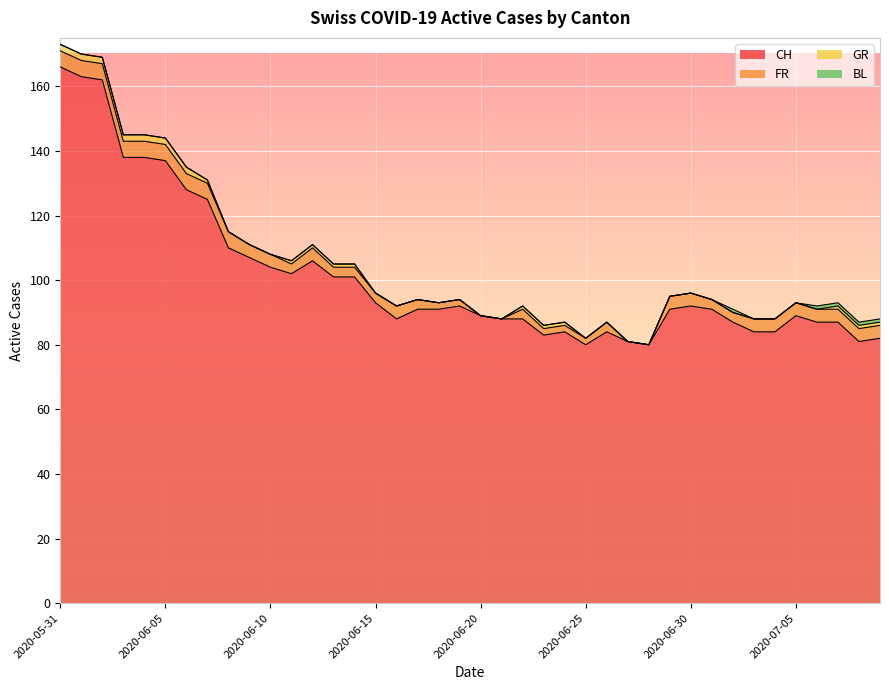

Reading left to right, list all the values displayed in this chart.

CH: 166	163	162	138	138	137	128	125	110	107	104	102	106	101	101	93	88	91	91	92	89	88	88	83	84	80	84	81	80	91	92	91	87	84	84	89	87	87	81	82
FR: 5	5	5	5	5	5	5	5	5	4	4	3	4	3	3	3	4	3	2	2	0	0	3	2	2	2	3	0	0	4	4	3	3	4	4	4	4	4	4	4
GR: 2	2	2	2	2	2	2	1	0	0	0	1	1	1	1	0	0	0	0	0	0	0	1	1	1	0	0	0	0	0	0	0	0	0	0	0	0	1	1	1
BL: 0	0	0	0	0	0	0	0	0	0	0	0	0	0	0	0	0	0	0	0	0	0	0	0	0	0	0	0	0	0	0	0	1	0	0	0	1	1	1	1